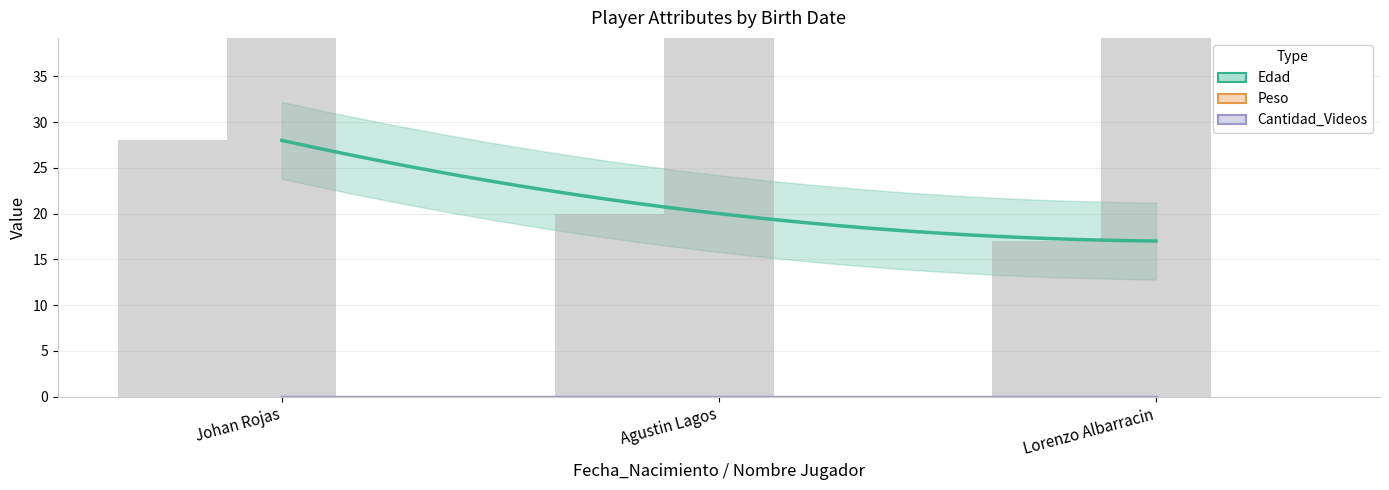

Which series has the largest total across all categories?

Peso